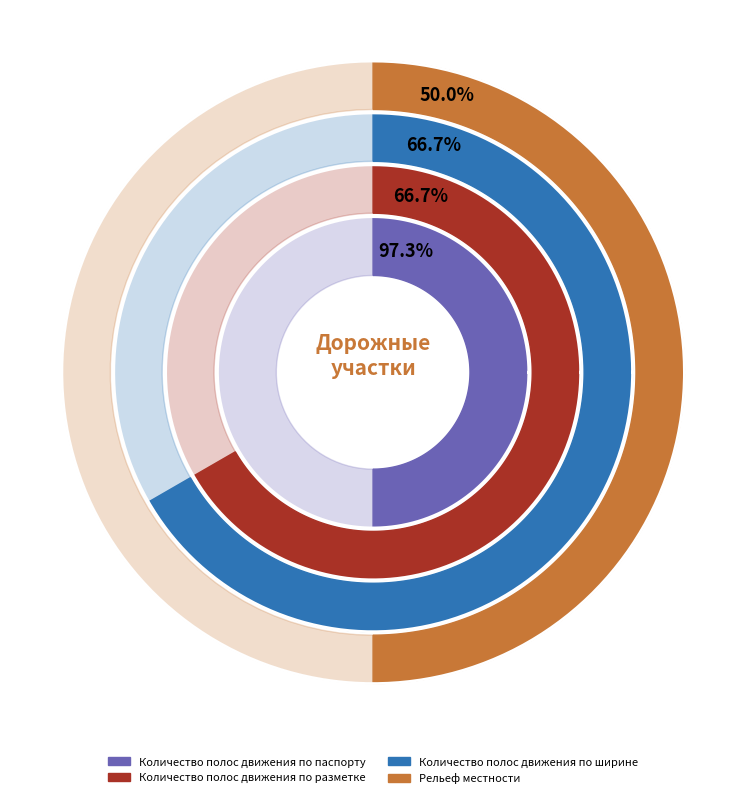

Is 0-1136 the majority of the pie?

No